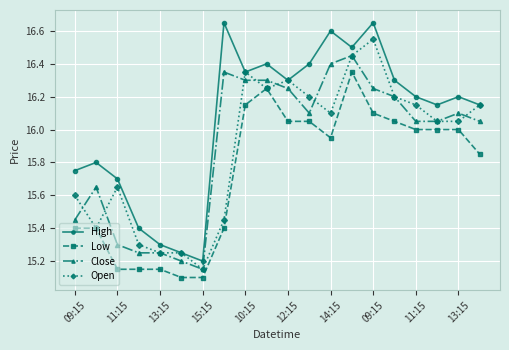

What are all the series names shown in the legend?

High, Low, Close, Open